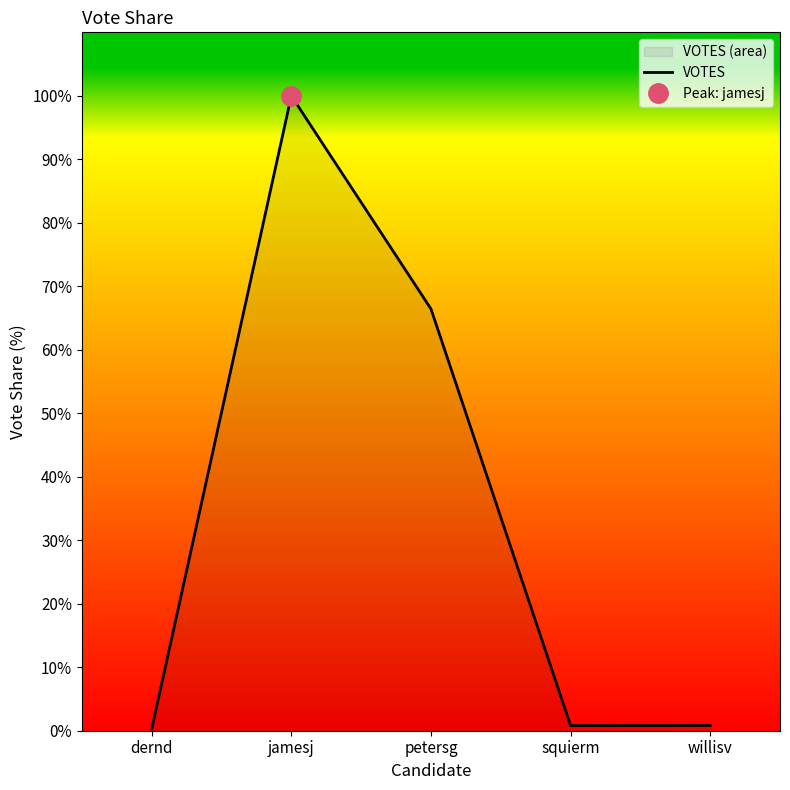

What position from the right is jamesj?

4